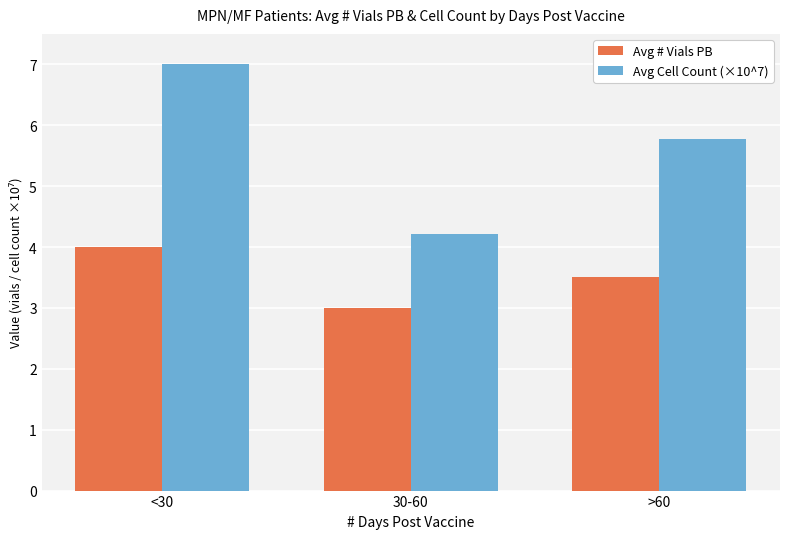

How many series are shown in this chart?

2